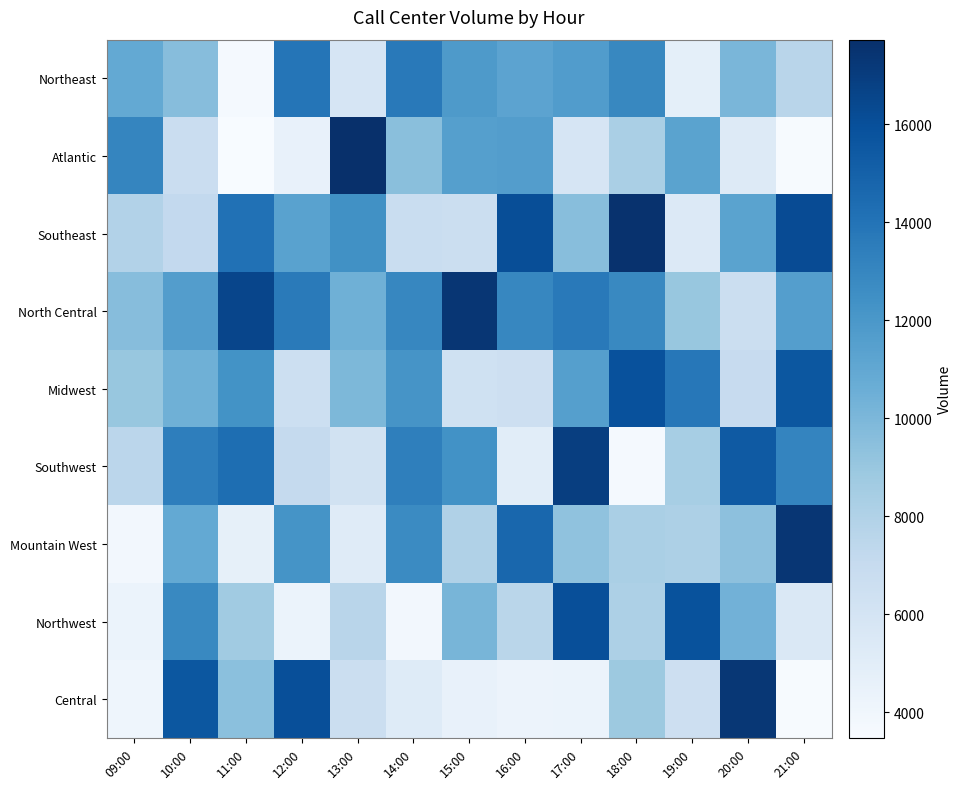

Between 19:00 and 15:00, which is larger?

15:00